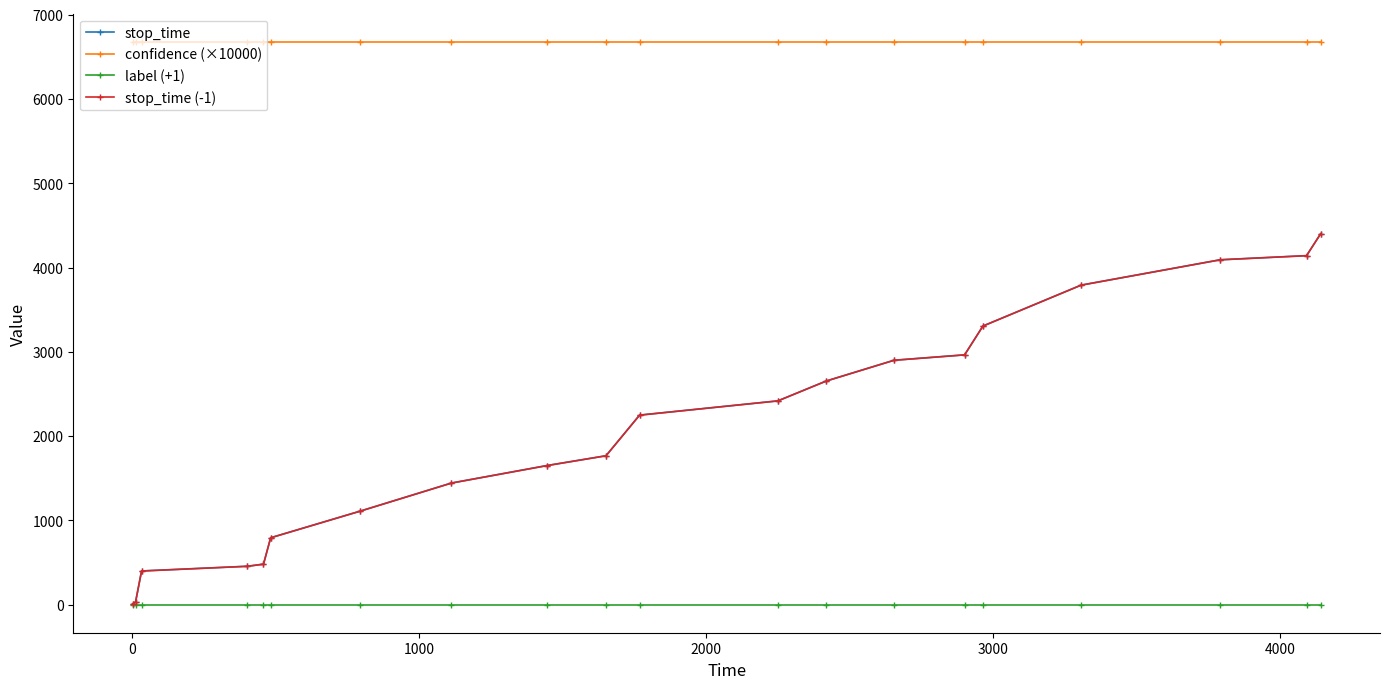

Does the chart have visible grid lines?

No